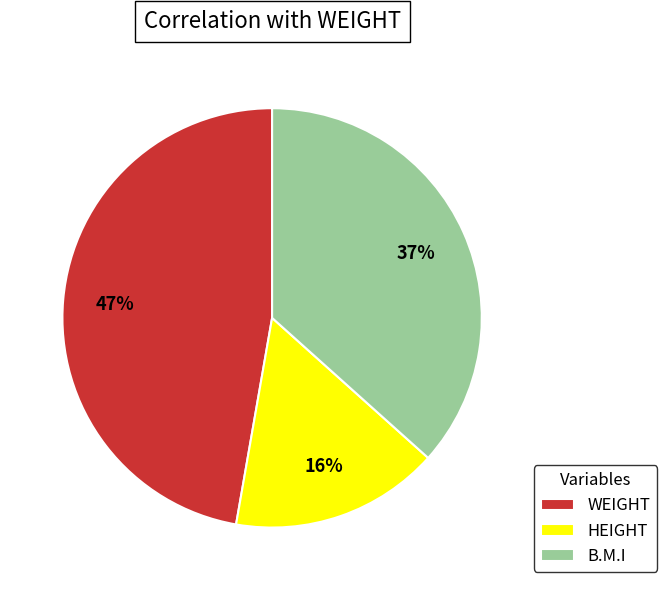

Is it true that WEIGHT is 47% of the pie?

True